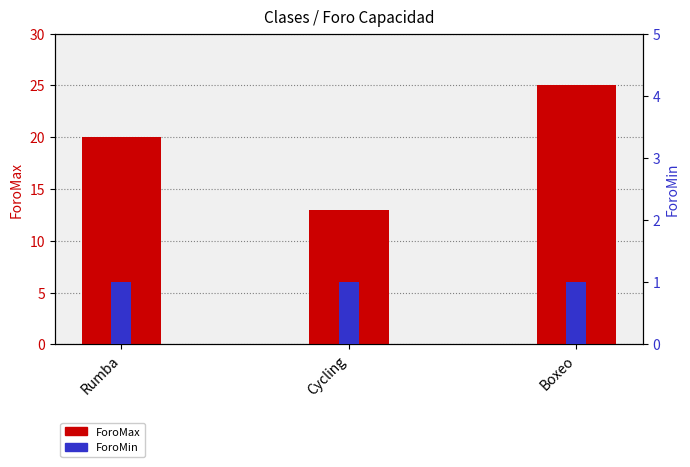

Is the value of ForoMin at Cycling greater than the value of ForoMax at Cycling?

No